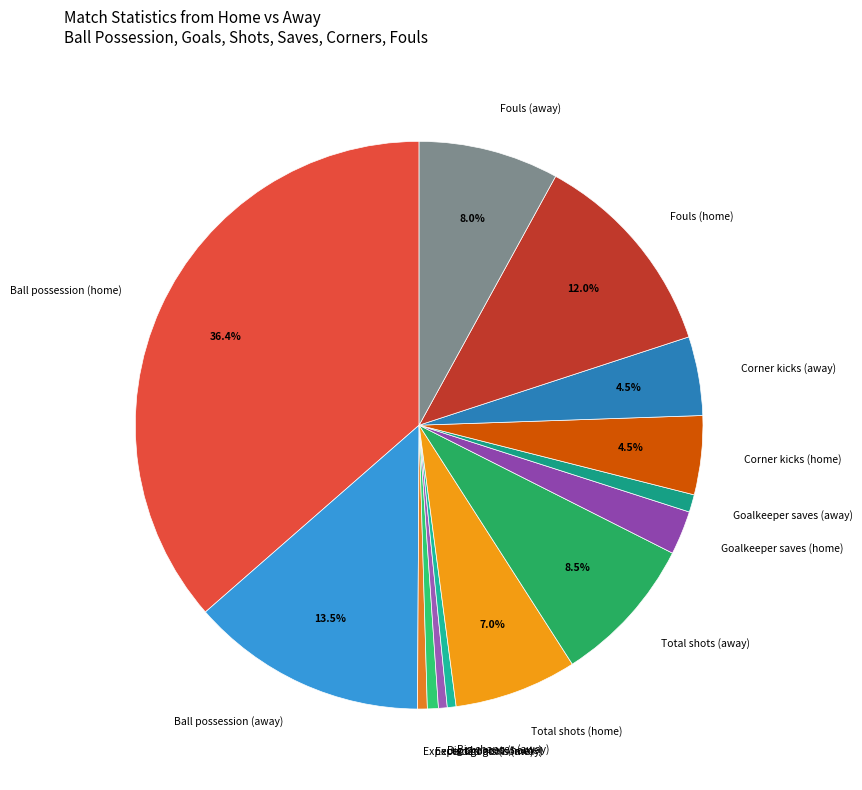

How many slices are in this pie chart?

14